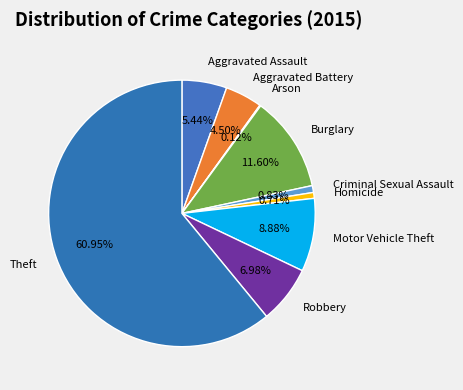

Is the sum of Motor Vehicle Theft and Burglary greater than half?

No